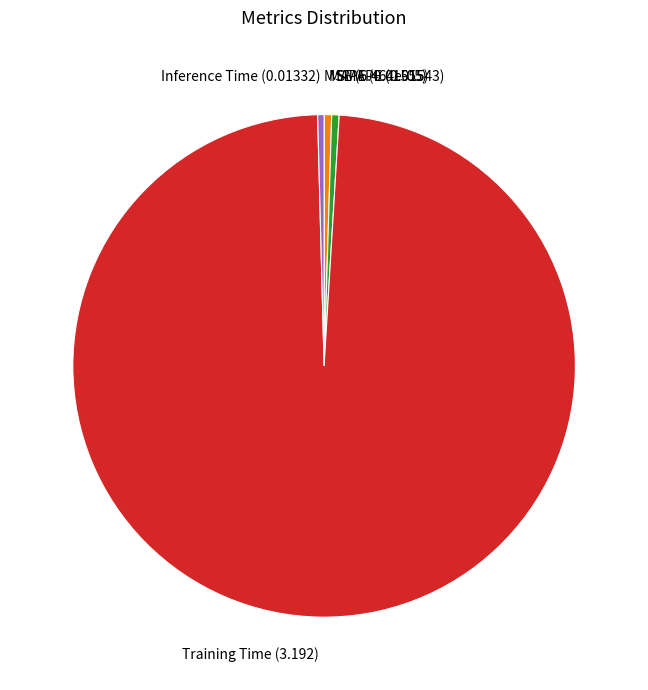

Is the sum of MAPE and SMAPE greater than half?

No